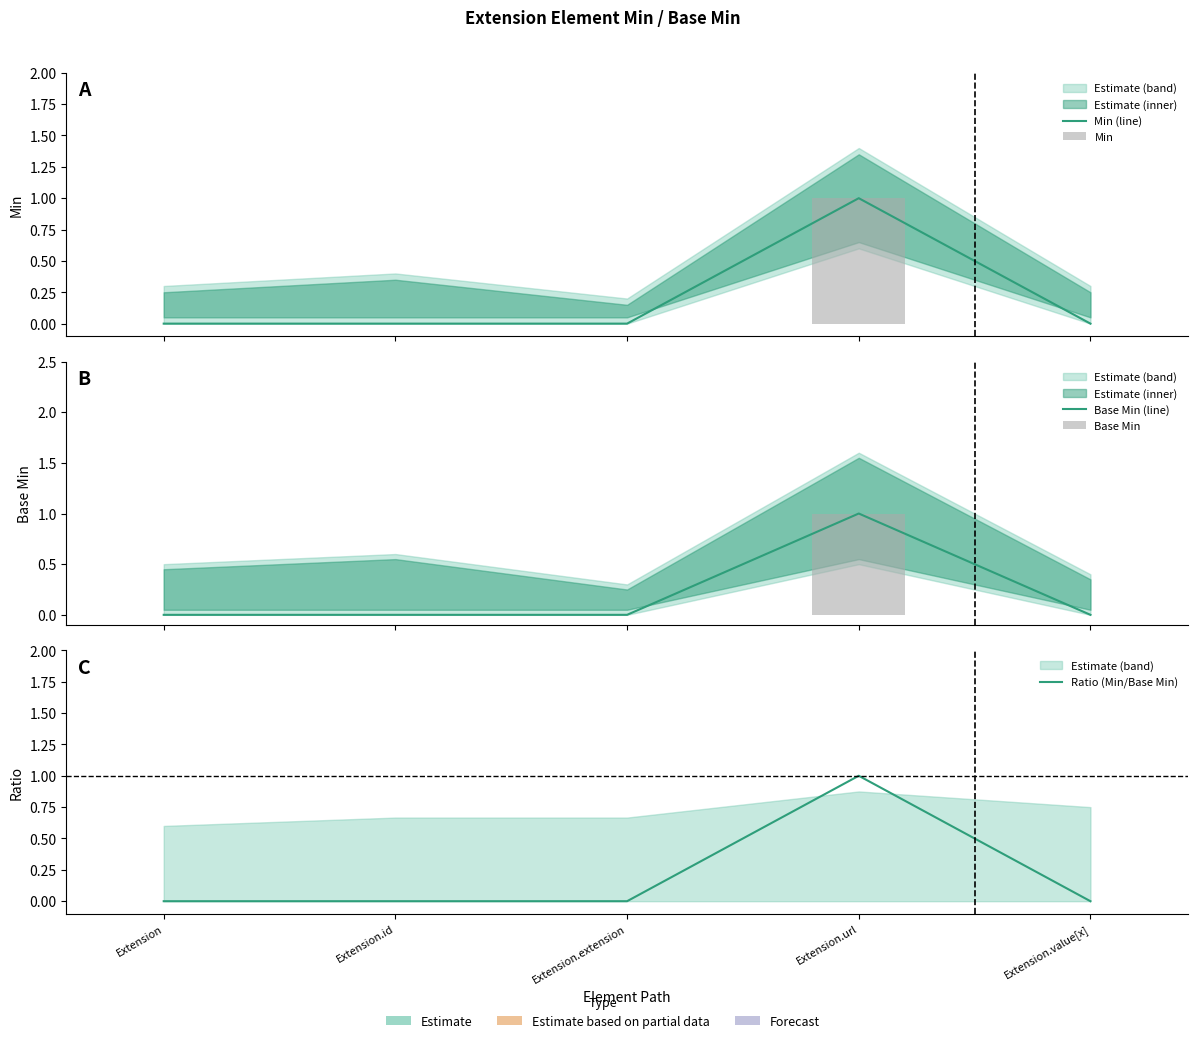

Which category has the highest value across all series?

Extension.url